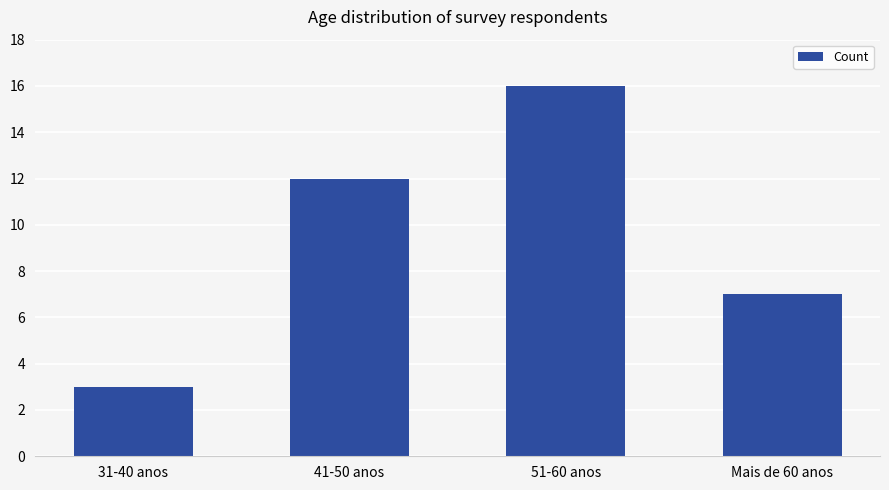

Is it true that the value at 41-50 anos is 12?

True